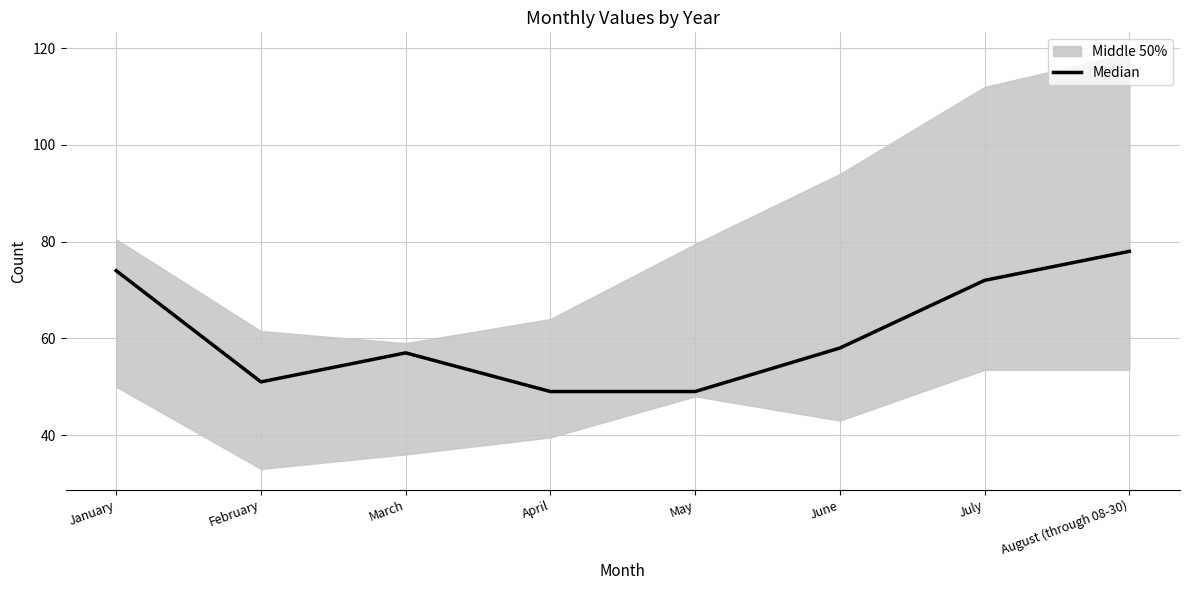

What position from the left is August (through 08-30)?

8